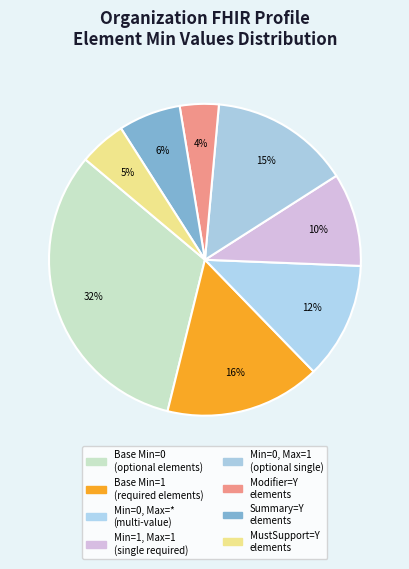

To the nearest percent, what is the difference between the largest and smallest slice percentages?

28%